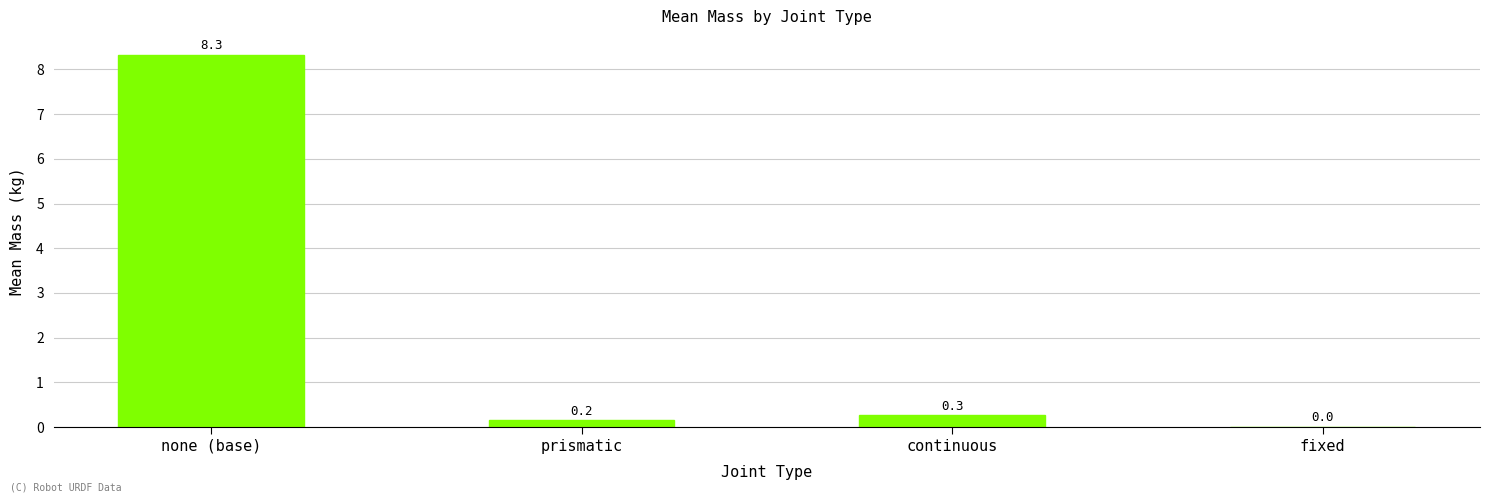

What is the difference between the values at continuous and prismatic?

0.1